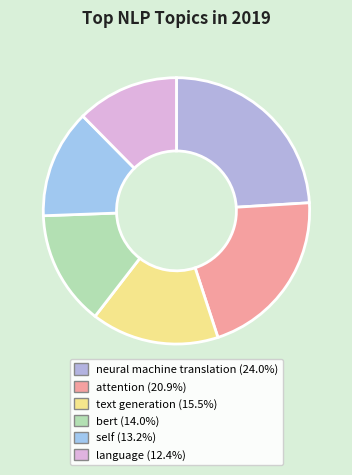

How many segments does this pie chart have?

6